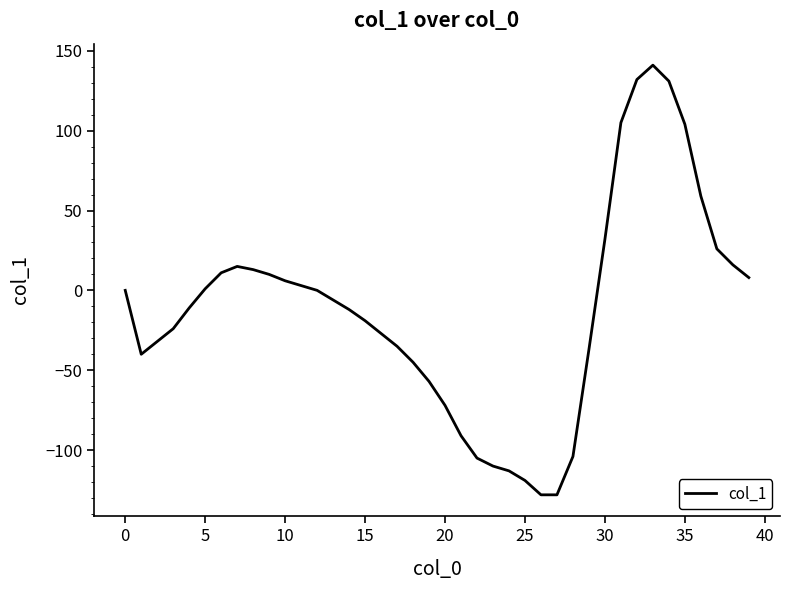

What is the difference between the maximum and minimum values?

269